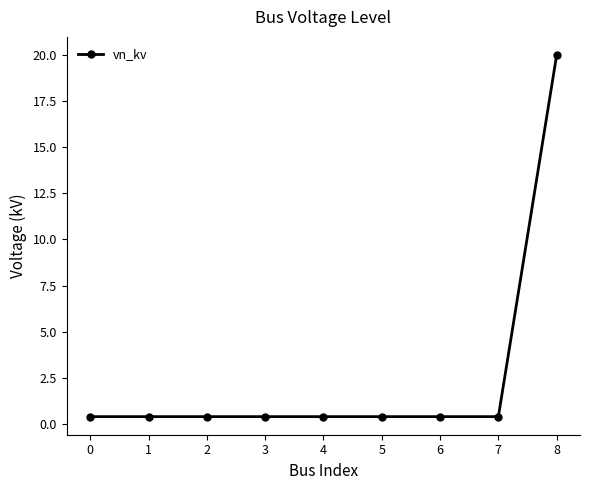

What is the sum of all values?

23.2